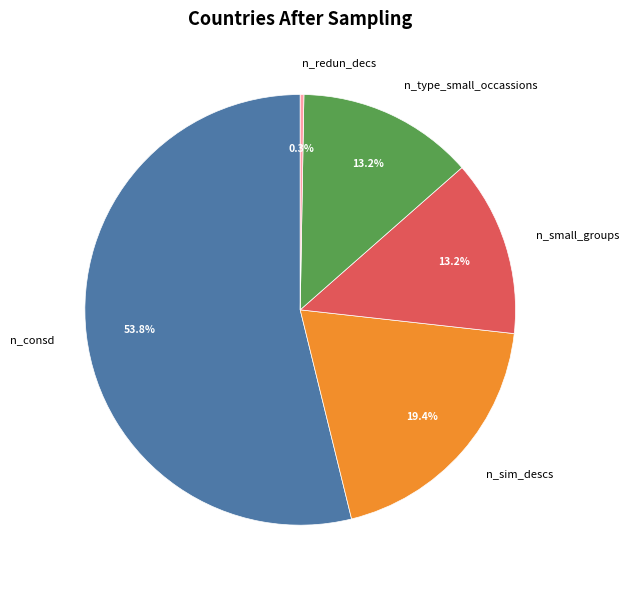

Which slice represents more than half of the pie?

n_consd